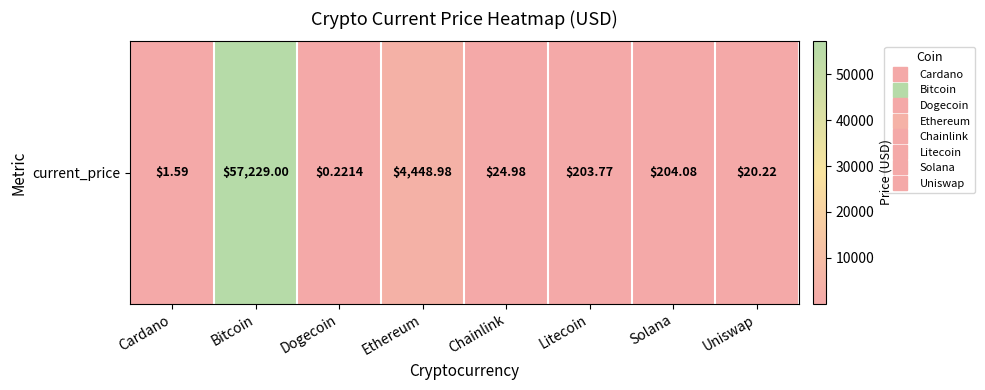

Reading right to left, extract all data points from this chart.

Uniswap=20.2	Solana=204.1	Litecoin=203.8	Chainlink=25.0	Ethereum=4449.0	Dogecoin=0.2	Bitcoin=57229.0	Cardano=1.6